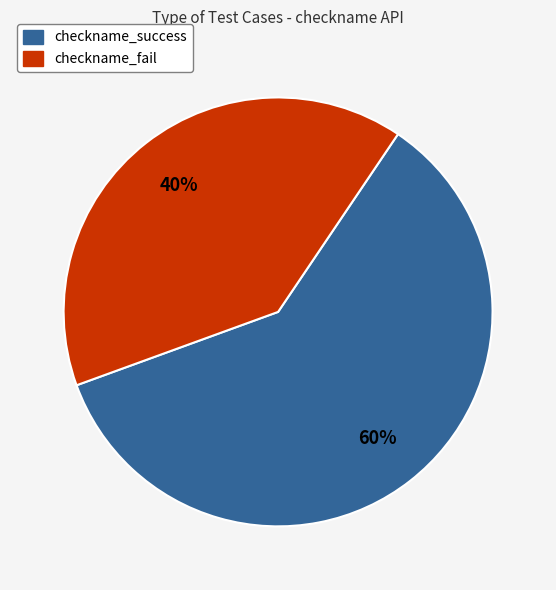

How many segments does this pie chart have?

2